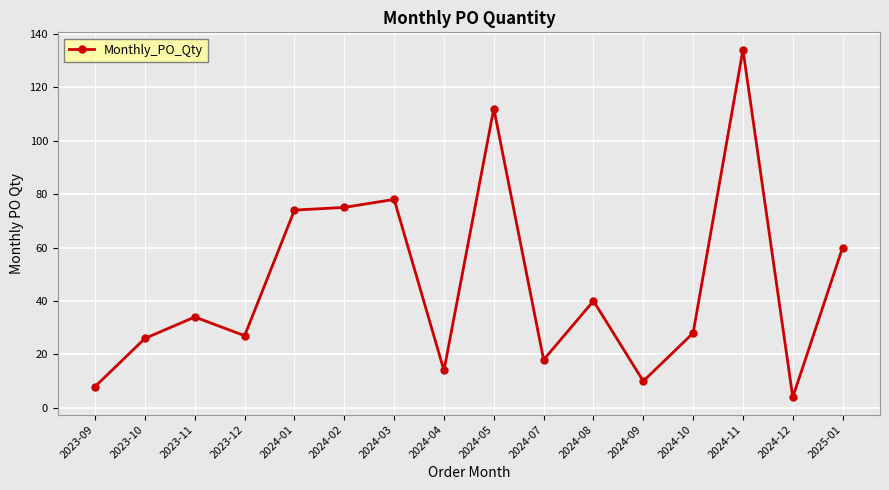

Where is the first local minimum?

2023-12